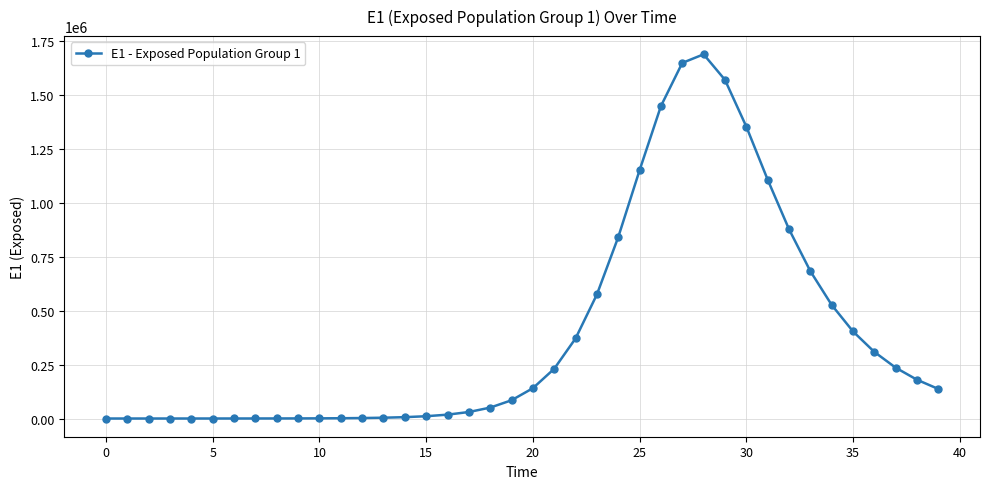

What is the value of the 25th point from the left?

840068.5